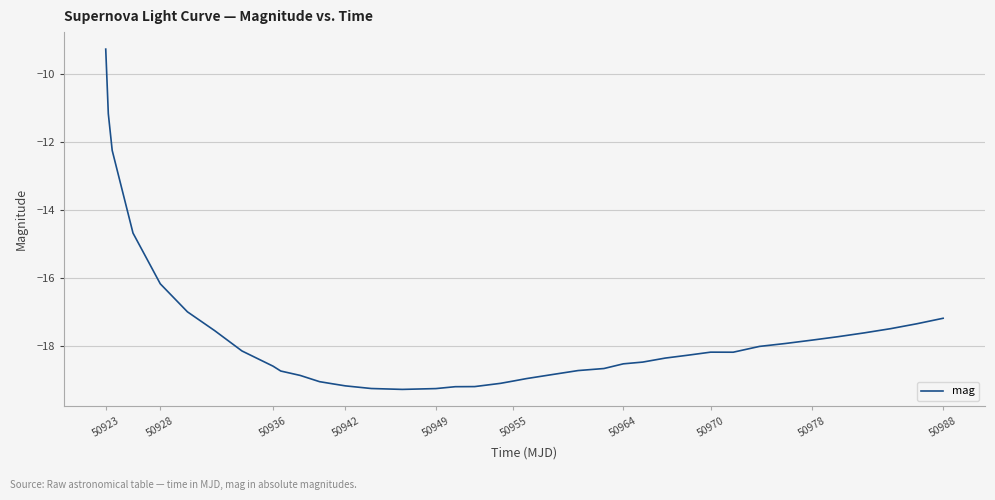

What is the minimum value shown in the chart?

-19.3